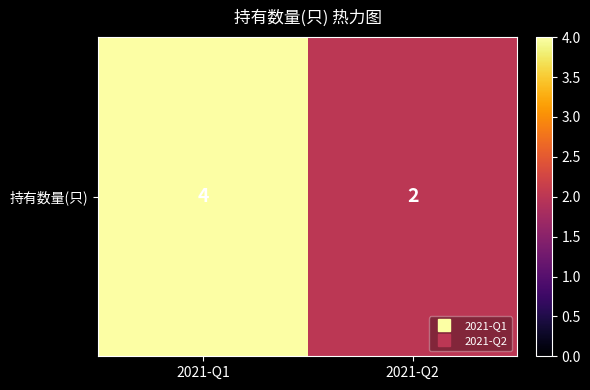

What is the difference between the values at 2021-Q1 and 2021-Q2?

2